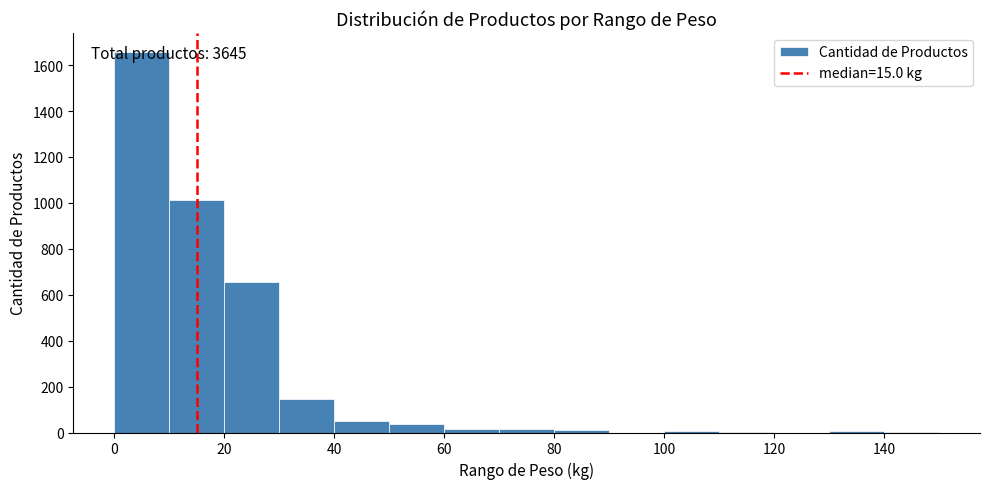

Which range on the x-axis has the tallest bar?

0 to 10